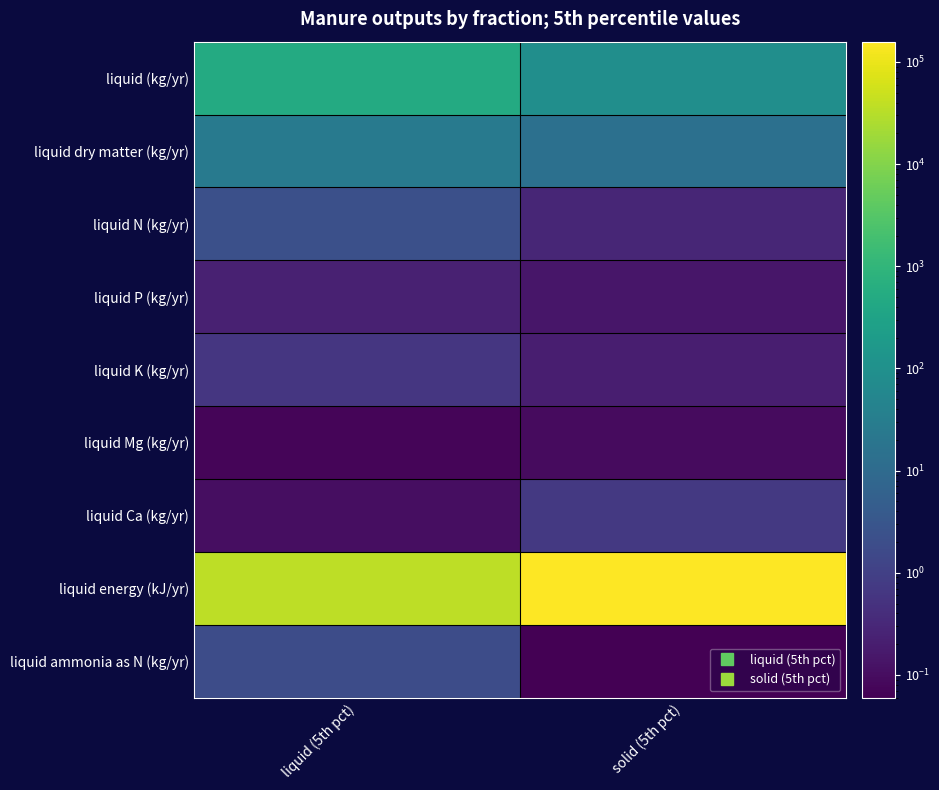

At which category does the chart reach its minimum across all series?

solid (5th pct)